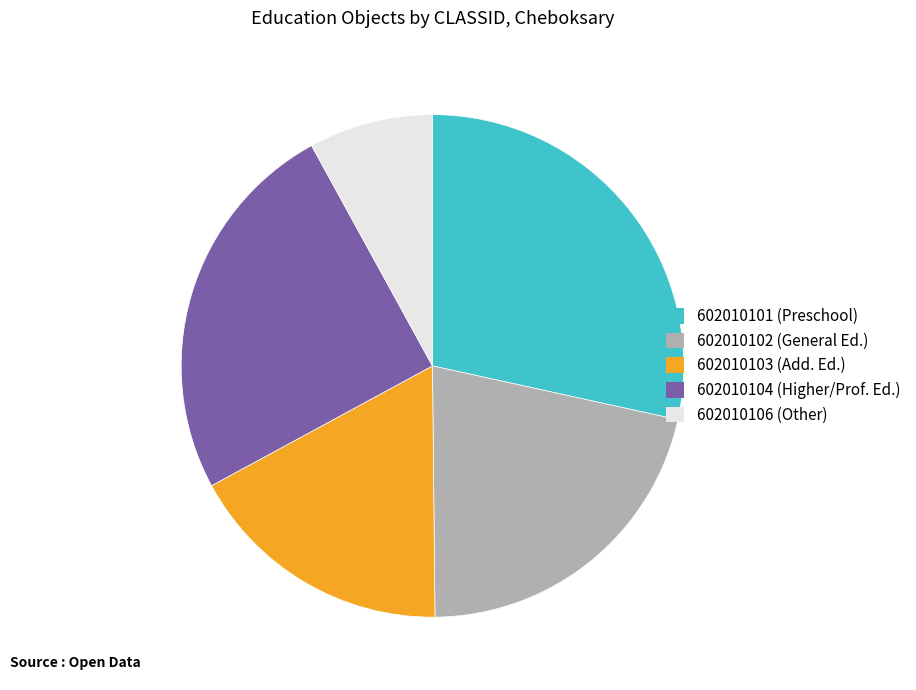

Approximately how many times larger is the value at 602010103 (Add. Ed.) compared to 602010101 (Preschool)?

0.6